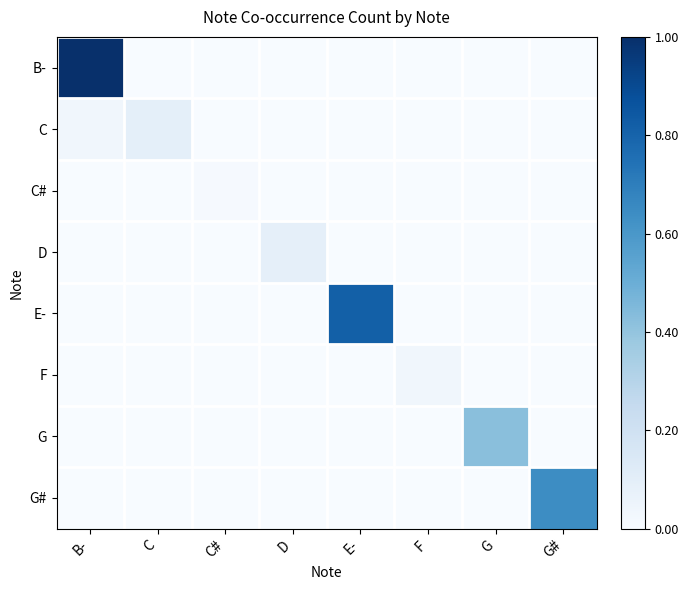

How many distinct data groups are displayed?

8